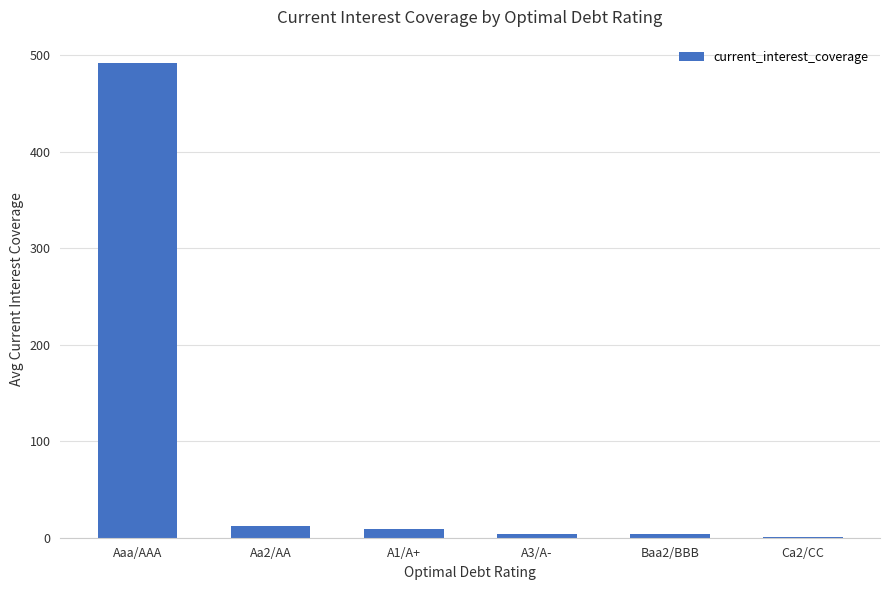

What is the greatest value displayed?

491.5